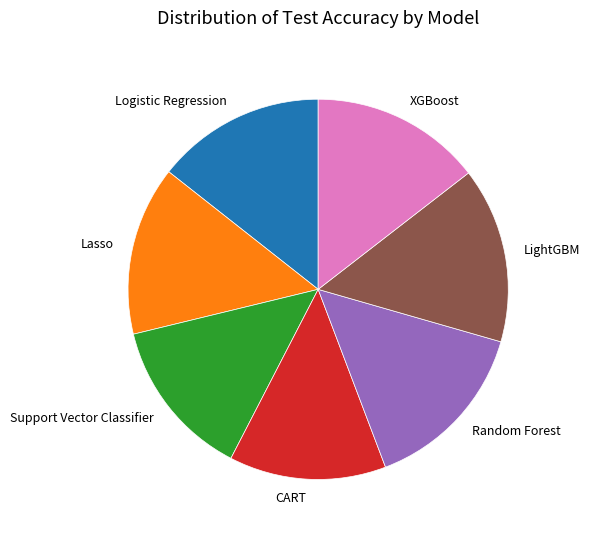

Between Lasso and Support Vector Classifier, which is larger?

Lasso